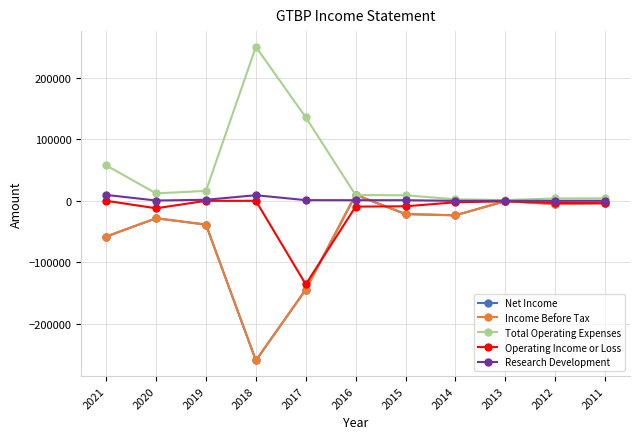

Which label corresponds to the smallest value in the chart?

2018